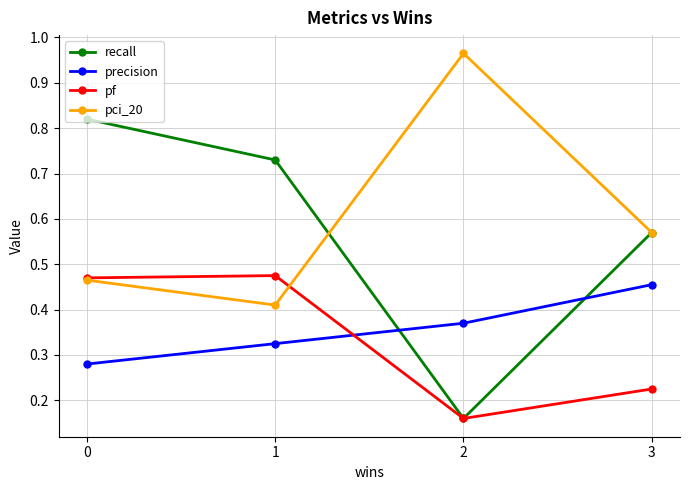

True or false: recall has a value of 0.5 at 1.

False